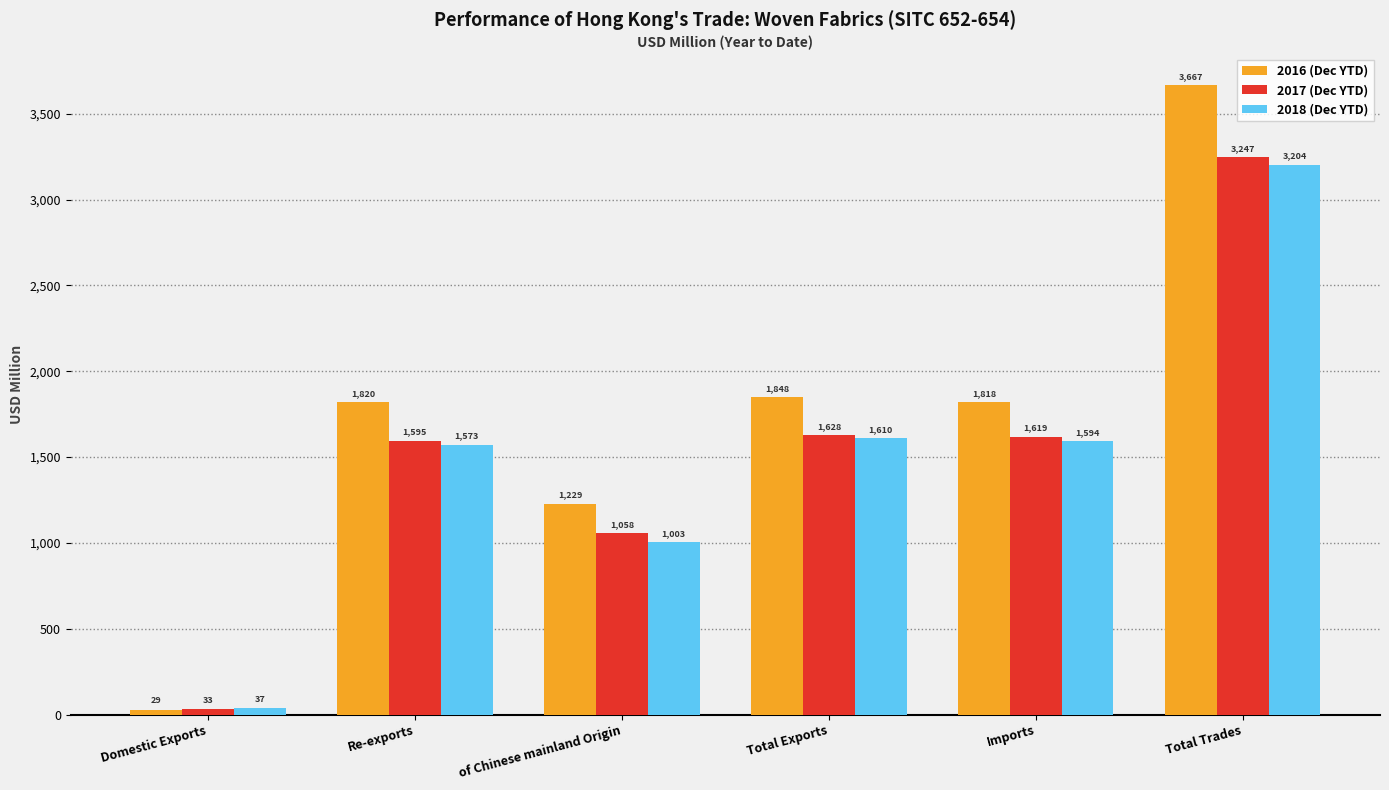

At which label is 2018 (Dec YTD) closest to 1620?

Total Exports